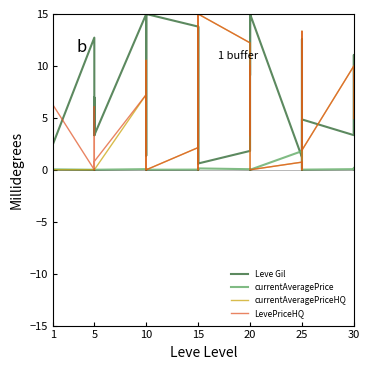

True or false: currentAveragePriceHQ has a value of 6.9 at 30.

False